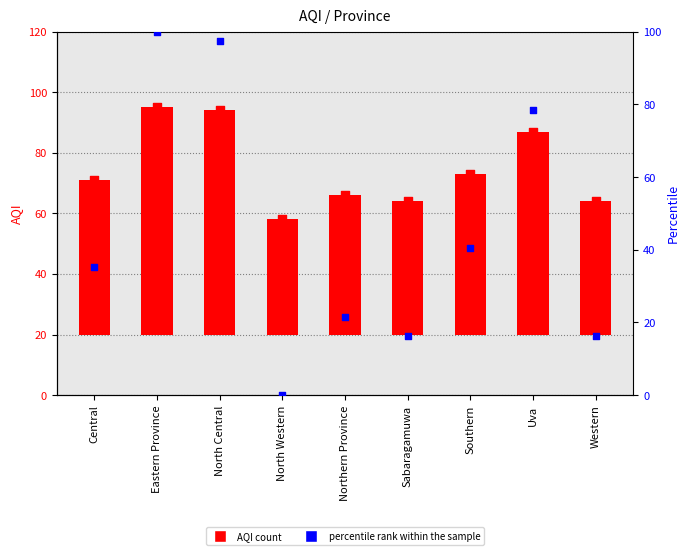

At which category is the sum across all series the highest?

Eastern Province